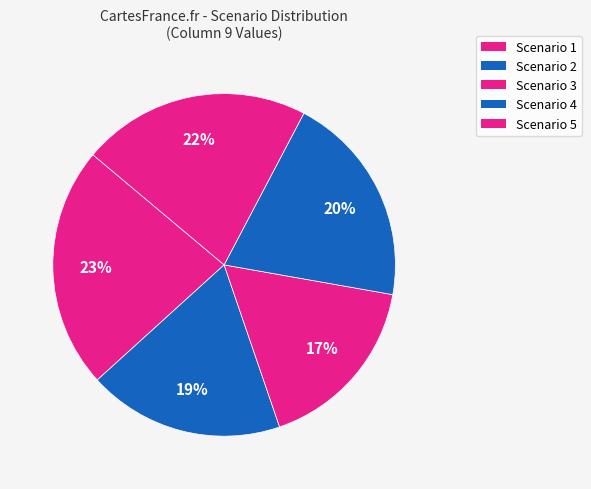

How many segments does this pie chart have?

5